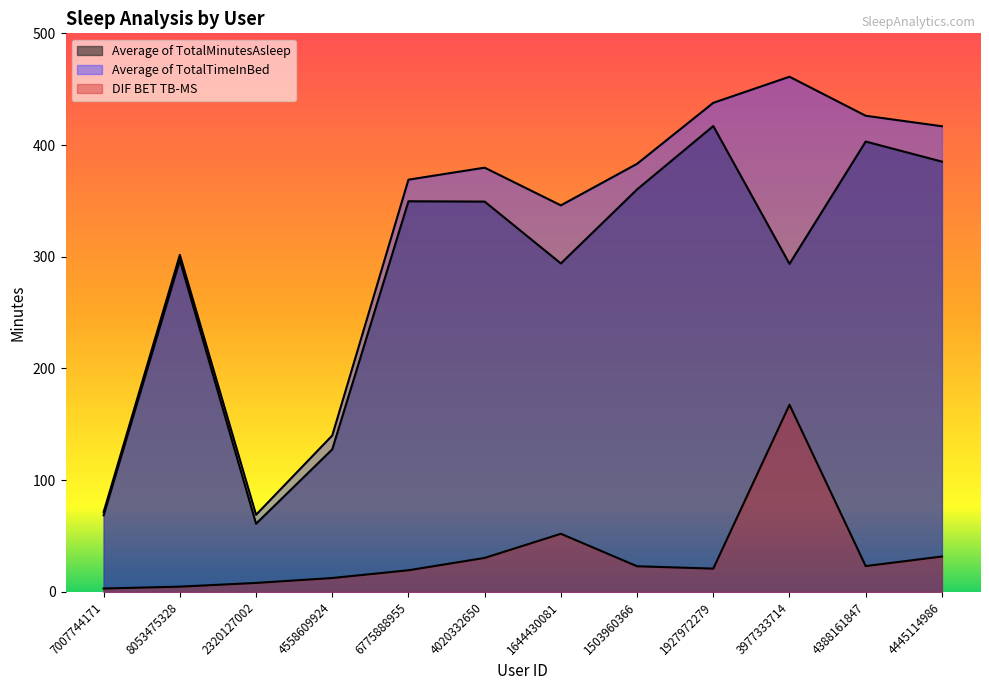

What are all the series names shown in the legend?

Average of TotalMinutesAsleep, Average of TotalTimeInBed, DIF BET TB-MS